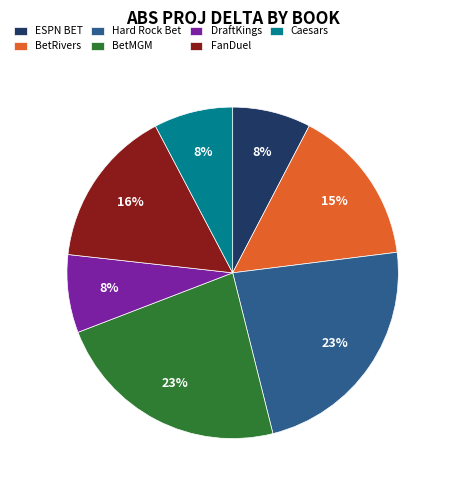

To the nearest percent, what portion does BetRivers represent?

15%